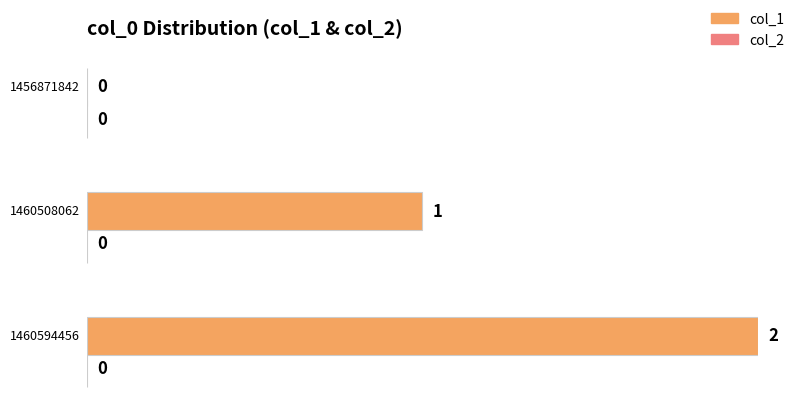

Which series has the largest range (max minus min)?

col_1